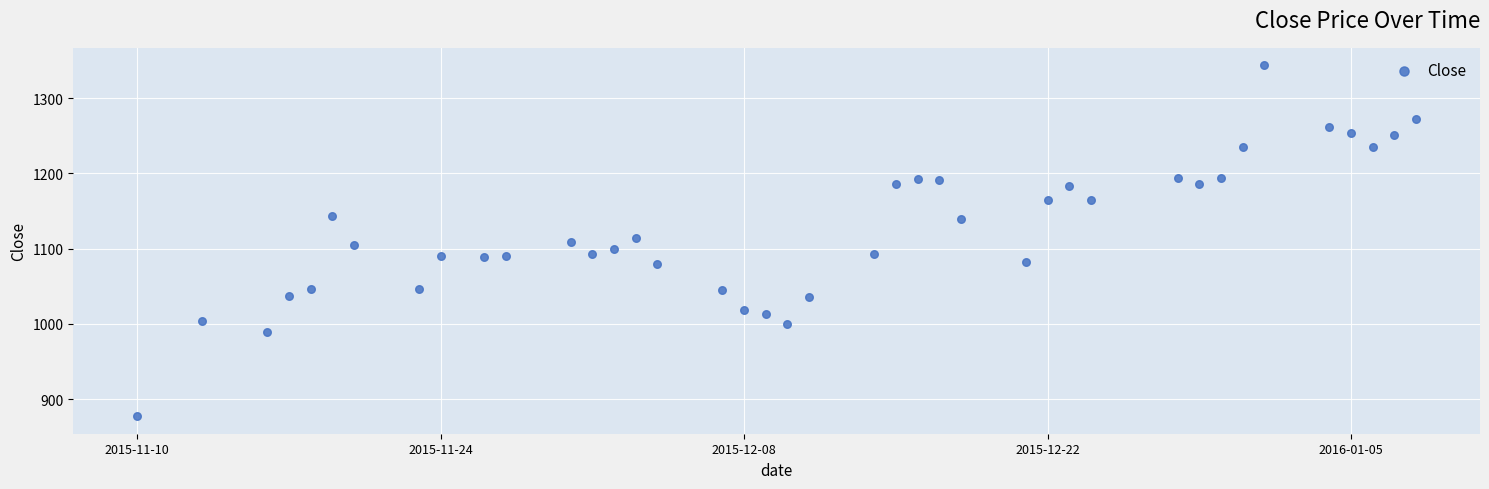

What is the range of Y values (max minus min)?

466.2